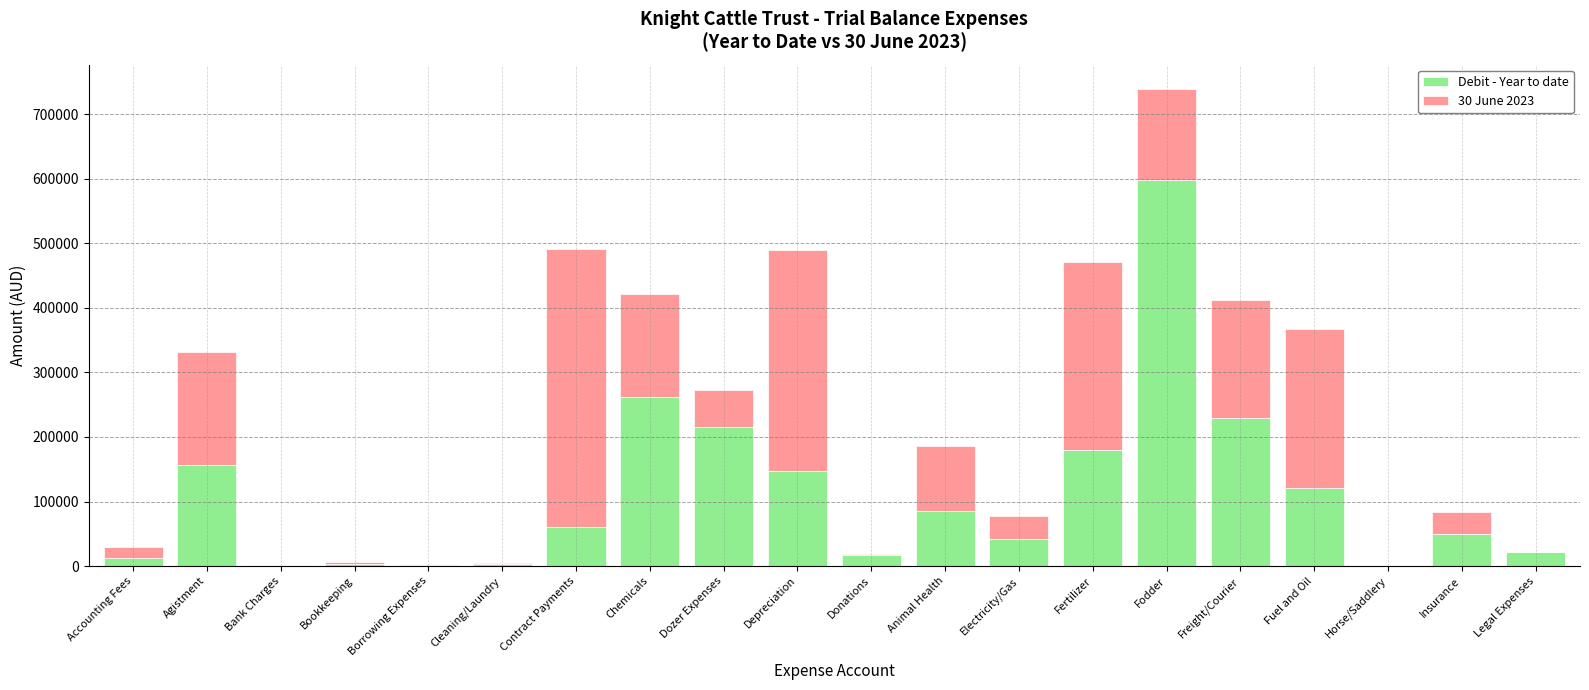

Which category has the highest value in the Debit - Year to date series?

Fodder